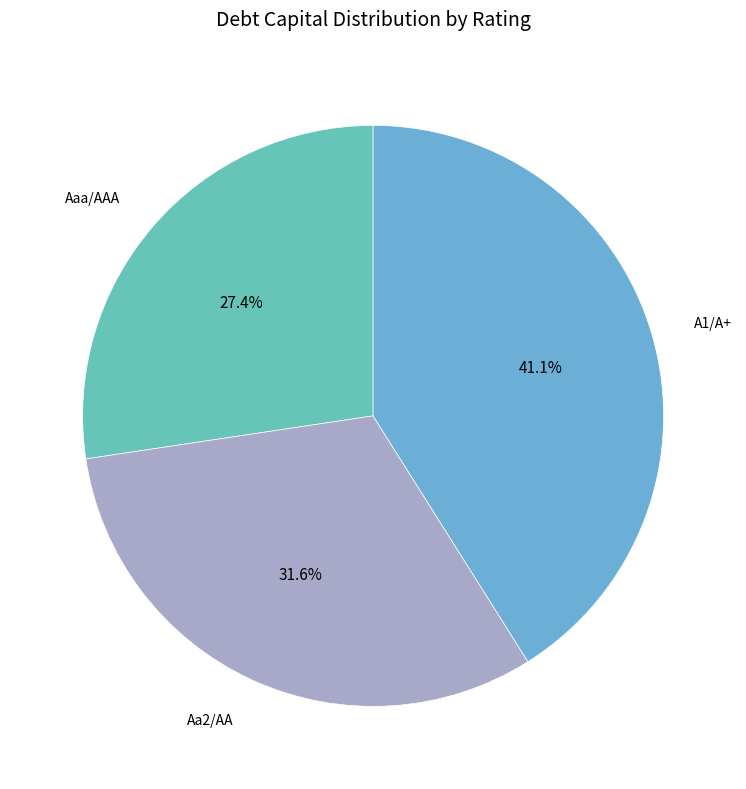

Does Aaa/AAA account for over 50% of the chart?

No